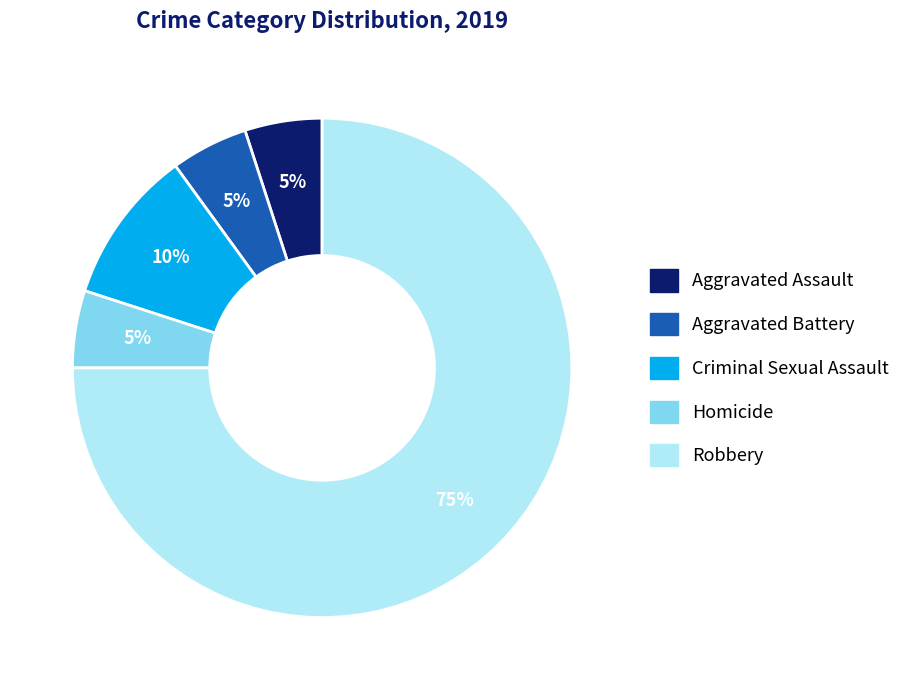

Combined, do Robbery and Aggravated Assault account for over 50%?

Yes